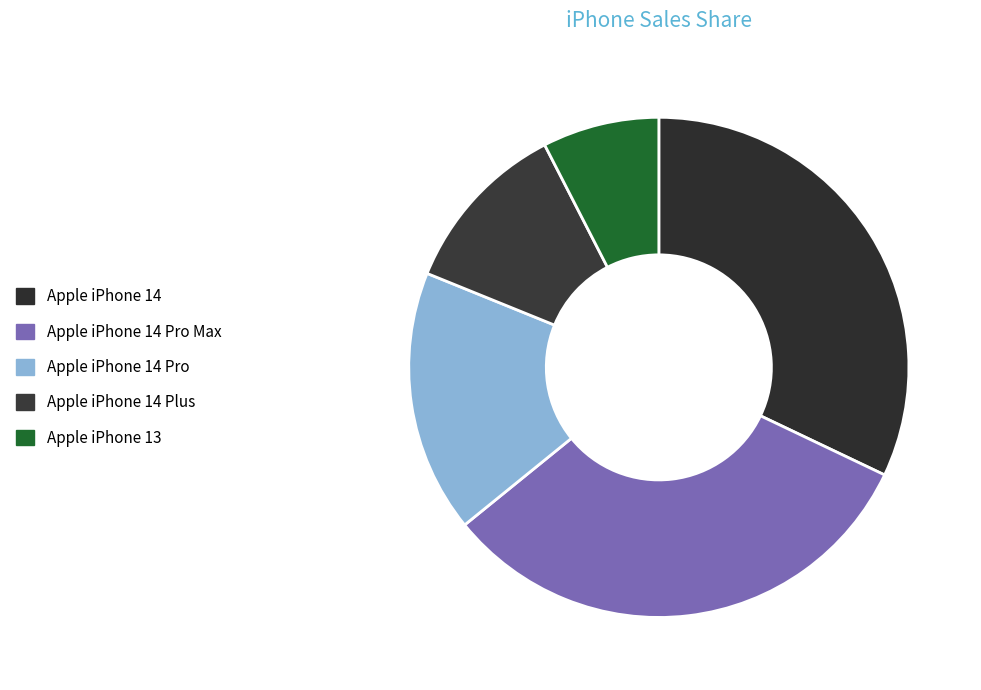

Count the number of slices in the pie.

5